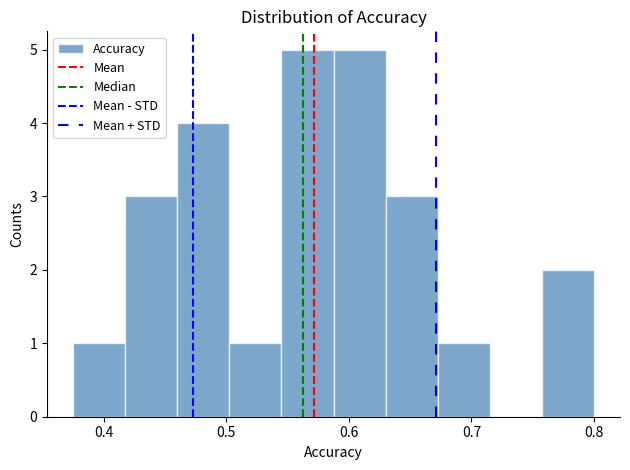

Reading left to right, transcribe this chart: for each bar, give the range it covers on the x-axis and its height. Neither the bar edges nor the heights are printed on the chart, so give them approximately, as read against the axes.

0.38 to 0.42: 1
0.42 to 0.46: 3
0.46 to 0.50: 4
0.50 to 0.55: 1
0.55 to 0.59: 5
0.59 to 0.63: 5
0.63 to 0.67: 3
0.67 to 0.72: 1
0.72 to 0.76: 0
0.76 to 0.80: 2